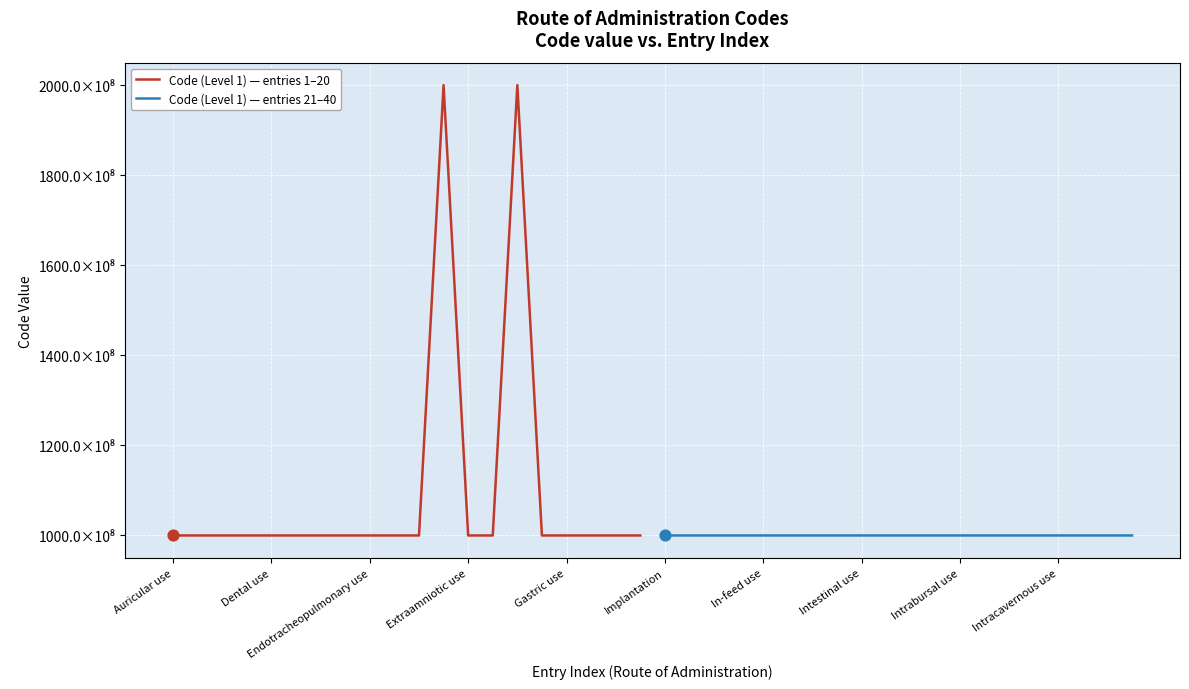

Which series has the largest total across all categories?

Code (Level 1) — entries 1–20